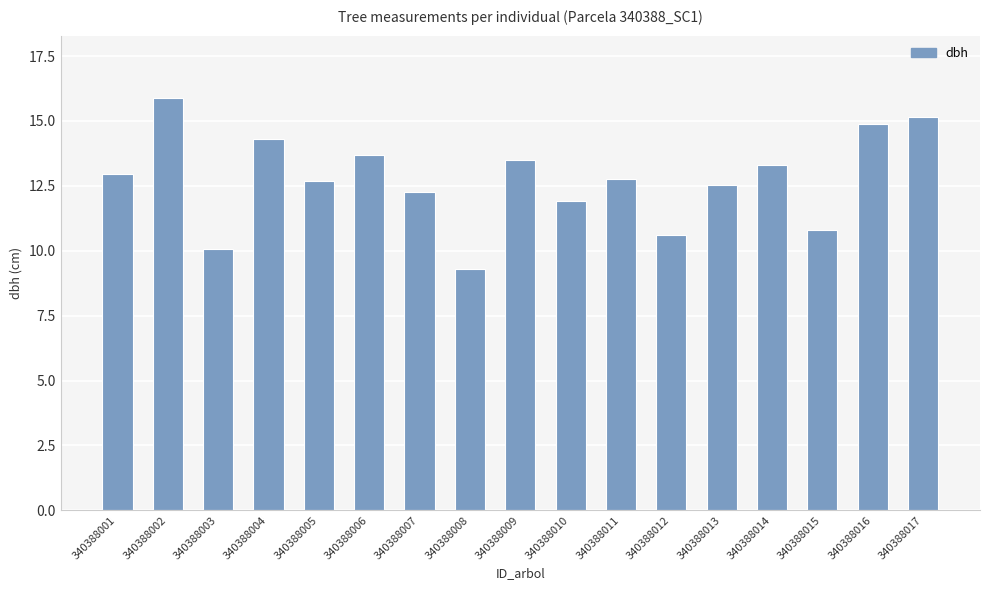

What is the sum of all values?

216.6